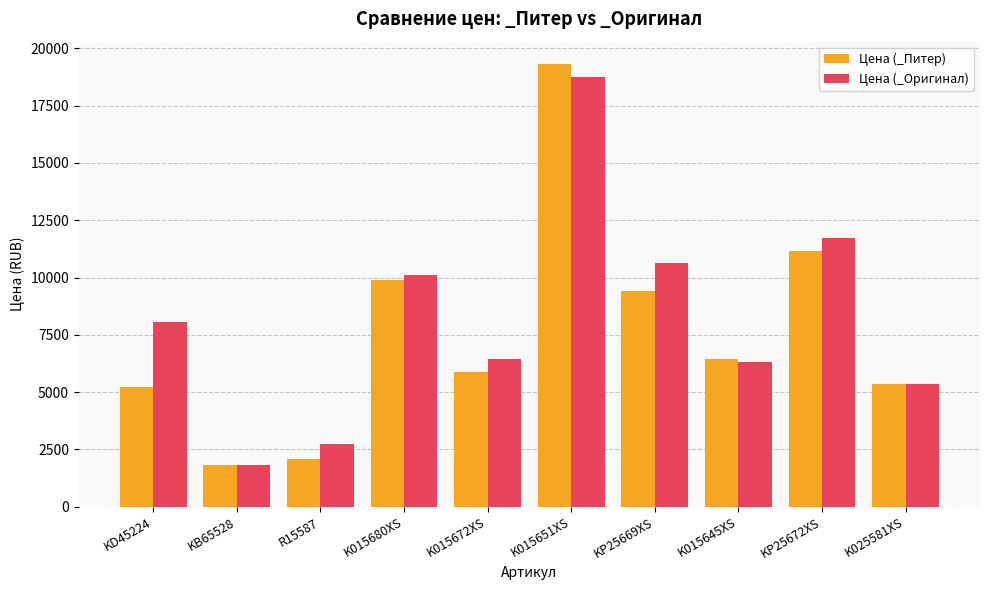

What is the label of the 1st bar from the left?

KD45224